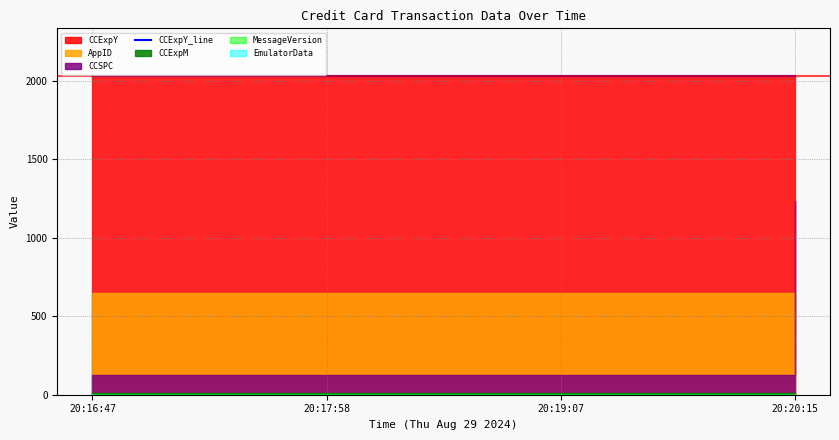

True or false: CCExpM has more than 1 interior local peaks.

False